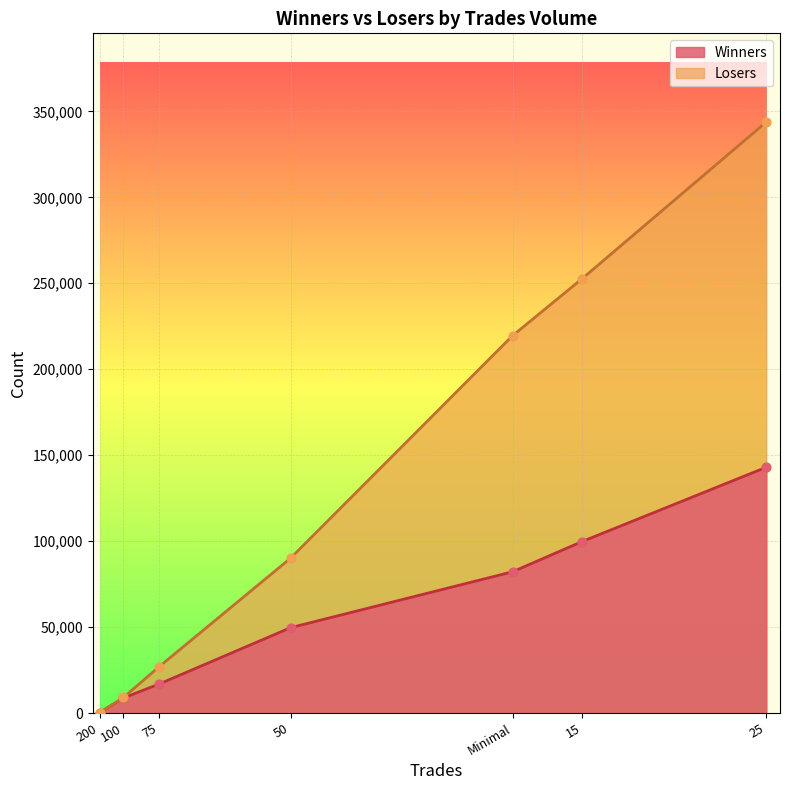

Which series contains the lowest Y value?

Losers